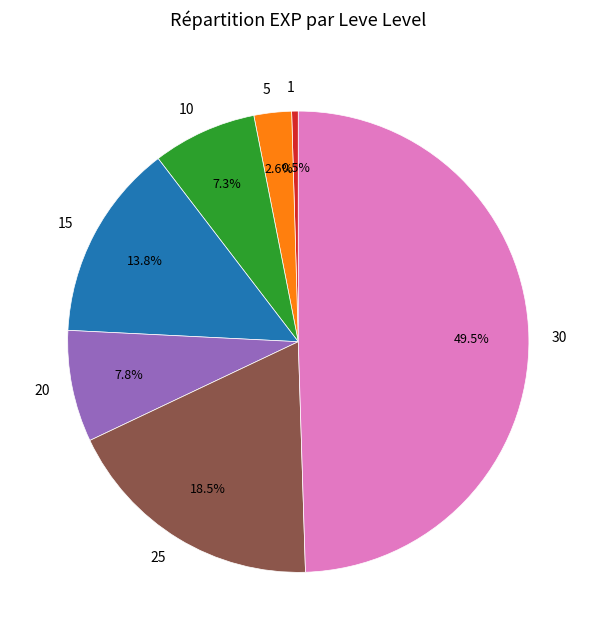

To the nearest percent, what is the combined percentage of 30 and 15?

63%